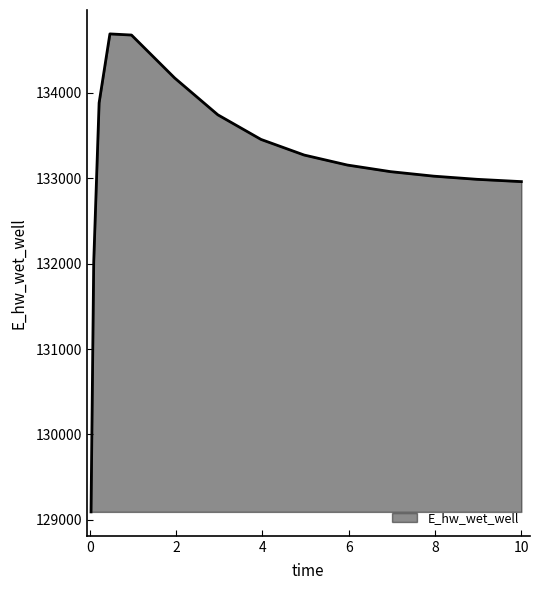

What is the difference between the maximum and minimum values?

5596.4